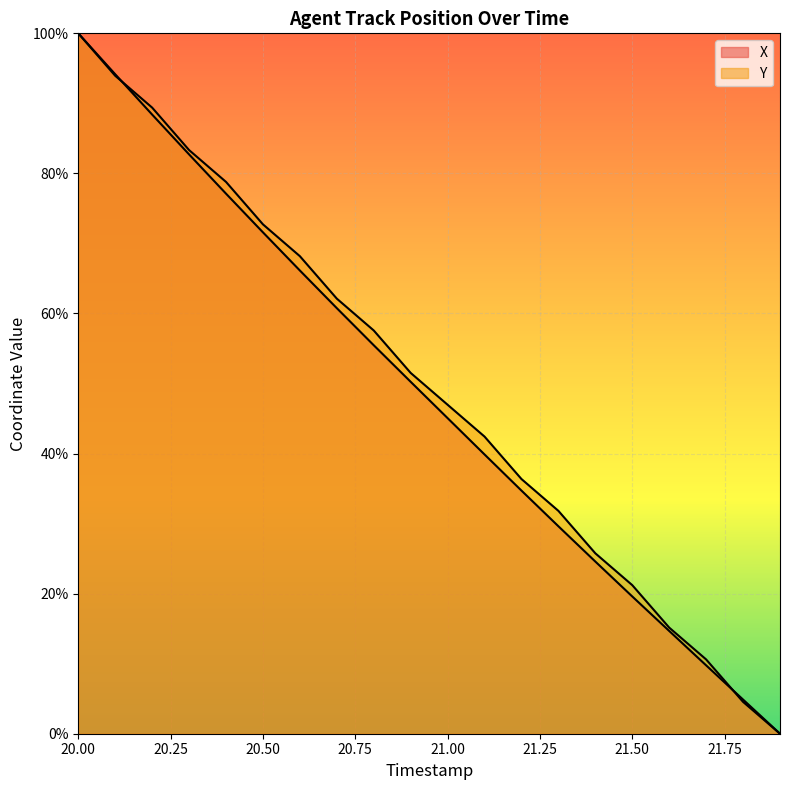

At which category does the chart reach its minimum across all series?

21.9